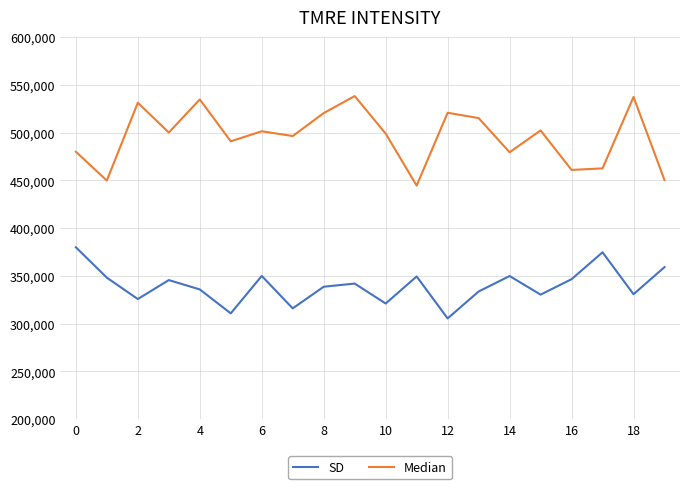

At how many categories does at least one series exceed 484466?

13